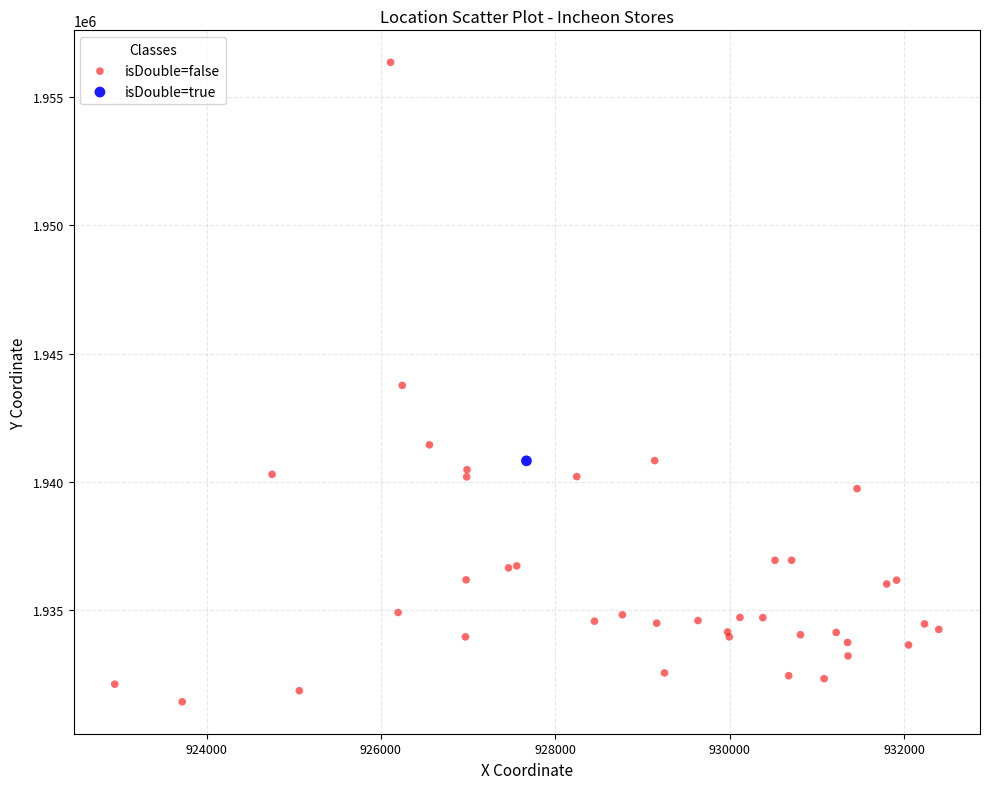

What are all the series names shown in the legend?

isDouble=false, isDouble=true